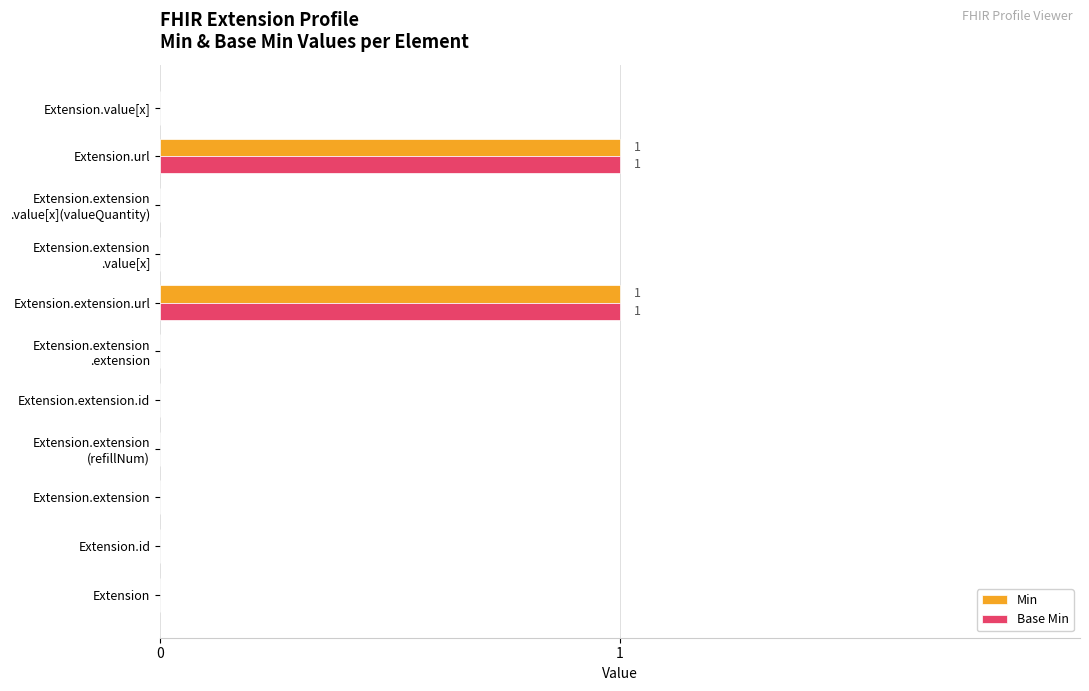

True or false: Base Min has a value of 0 at Extension.

True